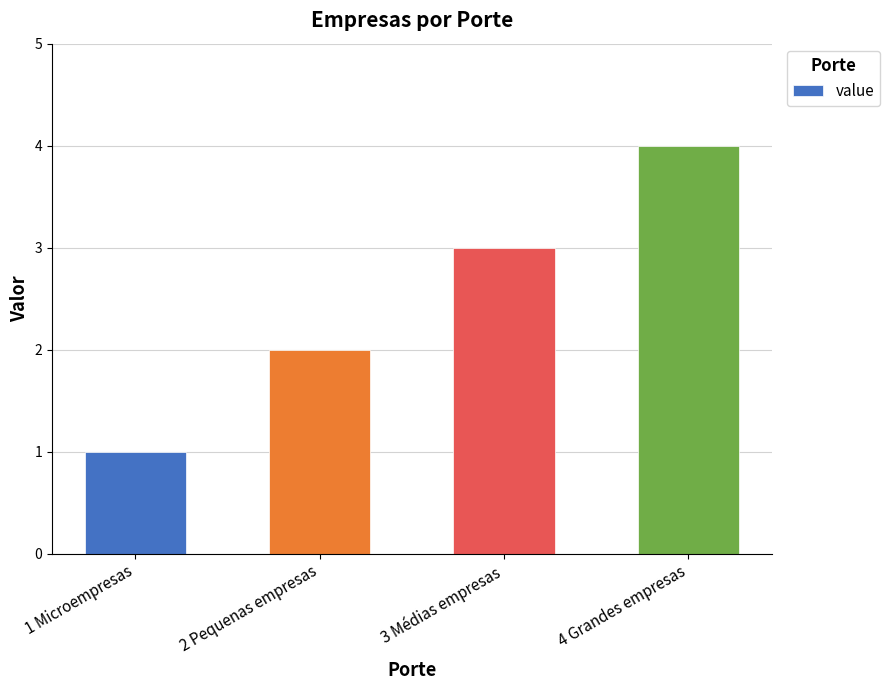

Reading left to right, transcribe all the data shown in this chart.

1 Microempresas=1	2 Pequenas empresas=2	3 Médias empresas=3	4 Grandes empresas=4